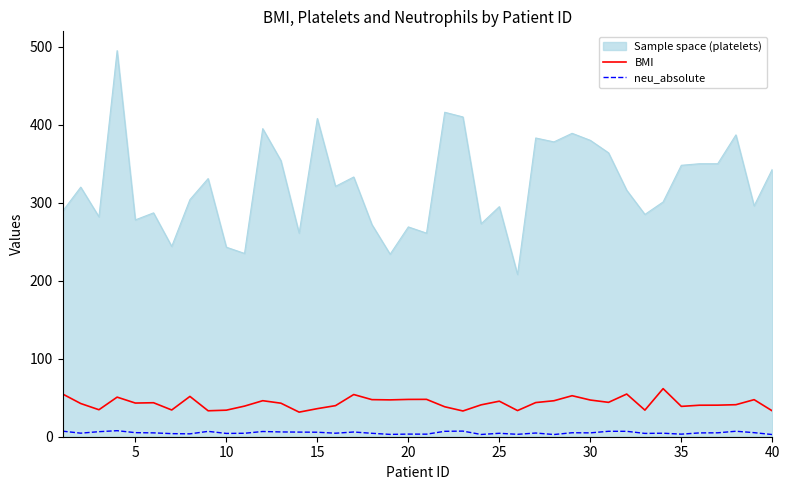

True or false: neu_absolute and Sample space (platelets) cross at least once.

False